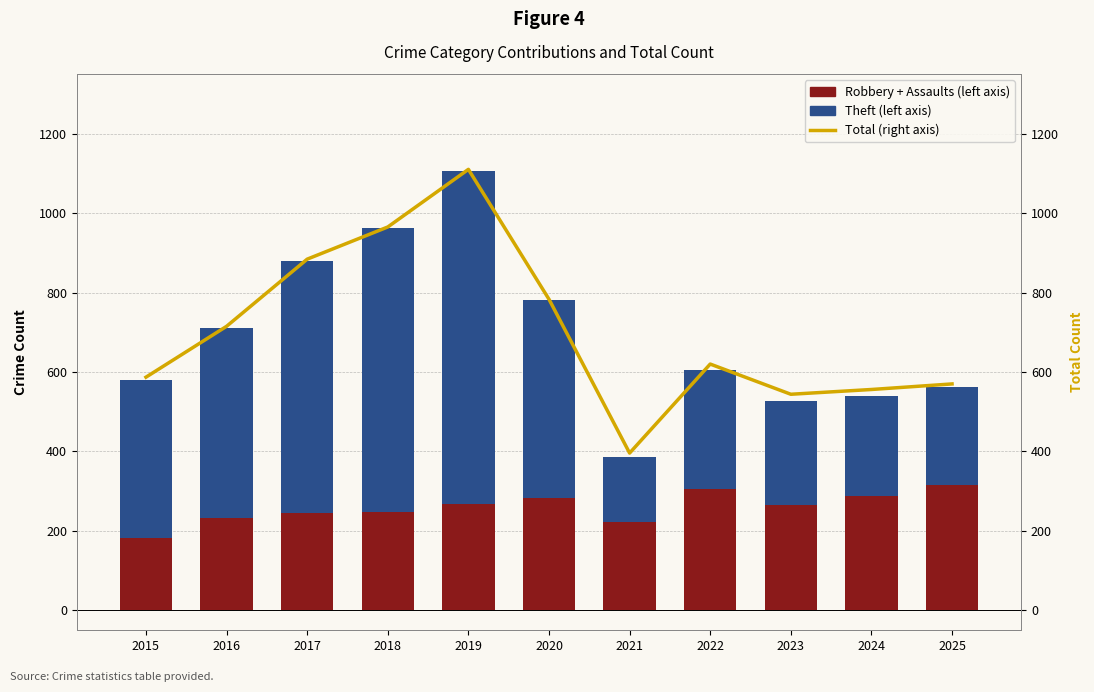

Count the number of categories in the chart.

11